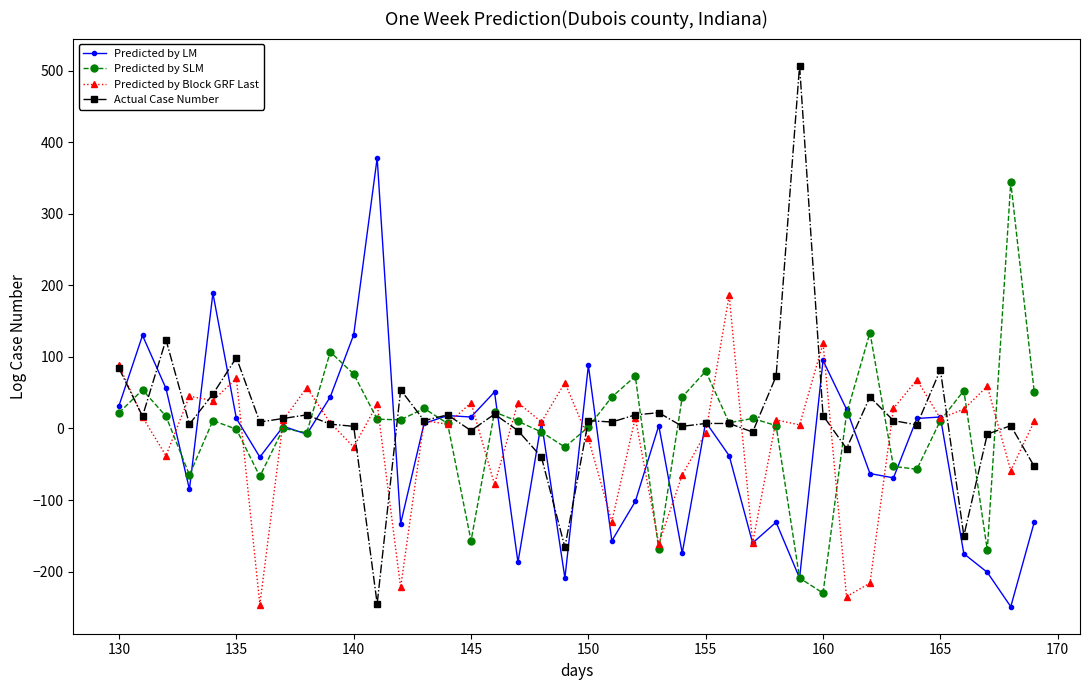

What is the lowest value of the Predicted by LM series?

-249